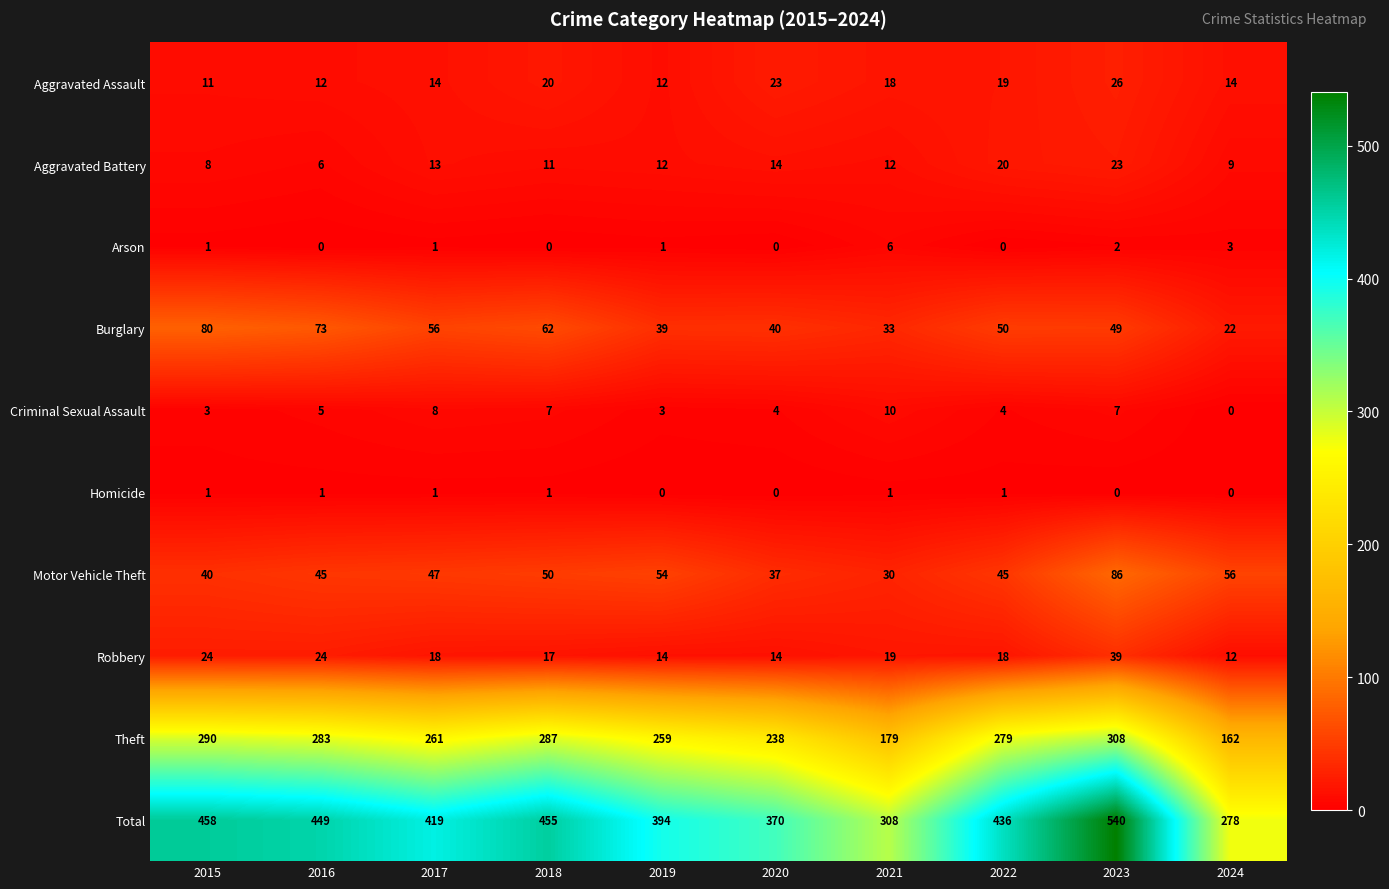

Which label corresponds to the largest value in the chart?

2023